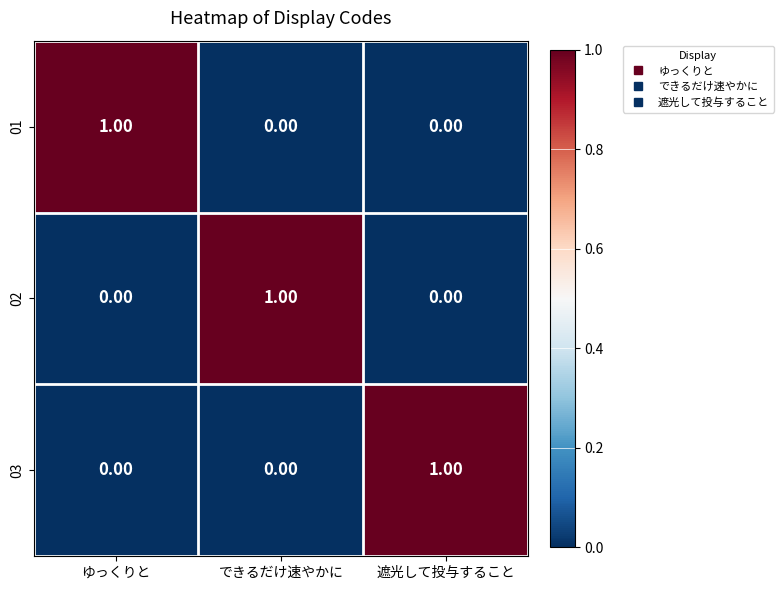

At how many categories does at least one series exceed 0?

3